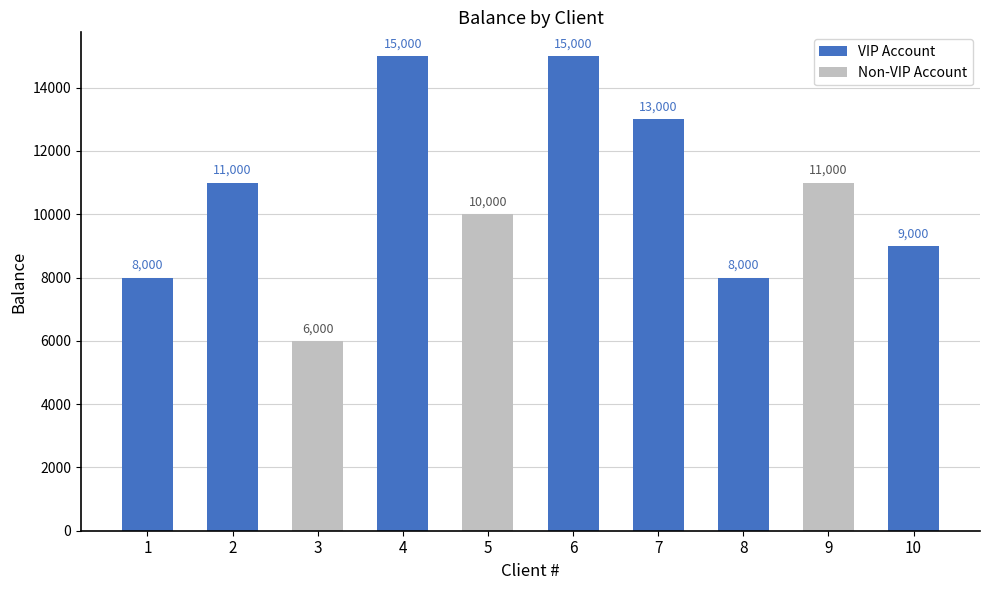

What is the average value?

10600